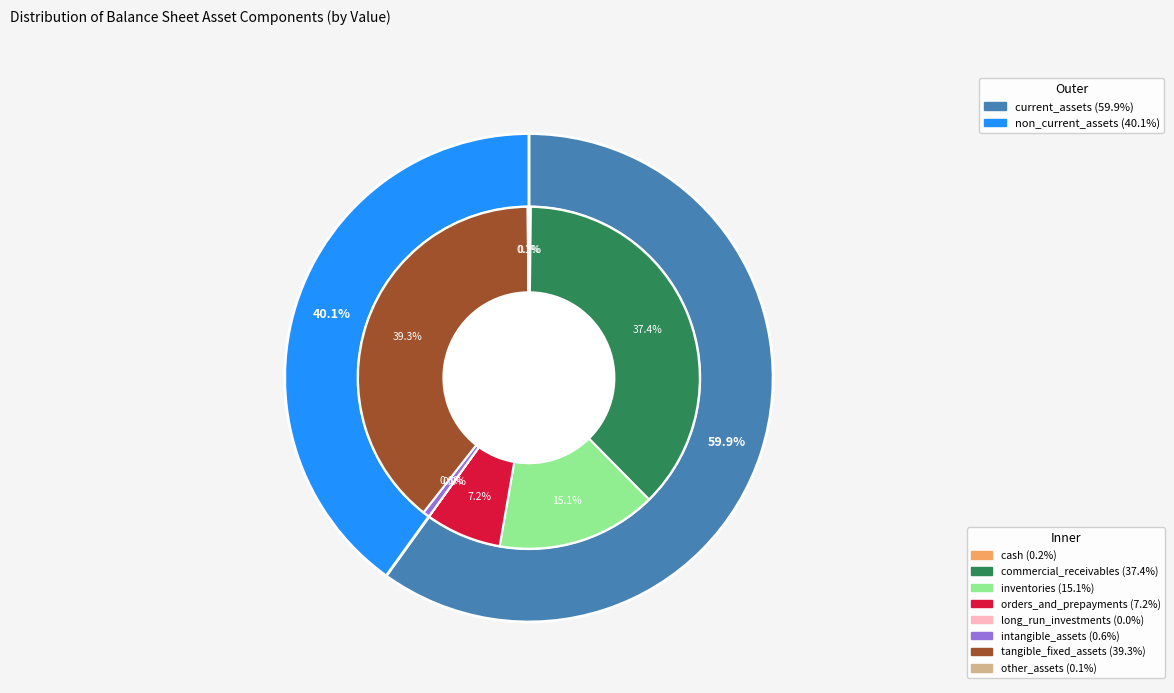

To the nearest percent, what is the difference between the tangible_fixed_assets and commercial_receivables slice percentages?

2%